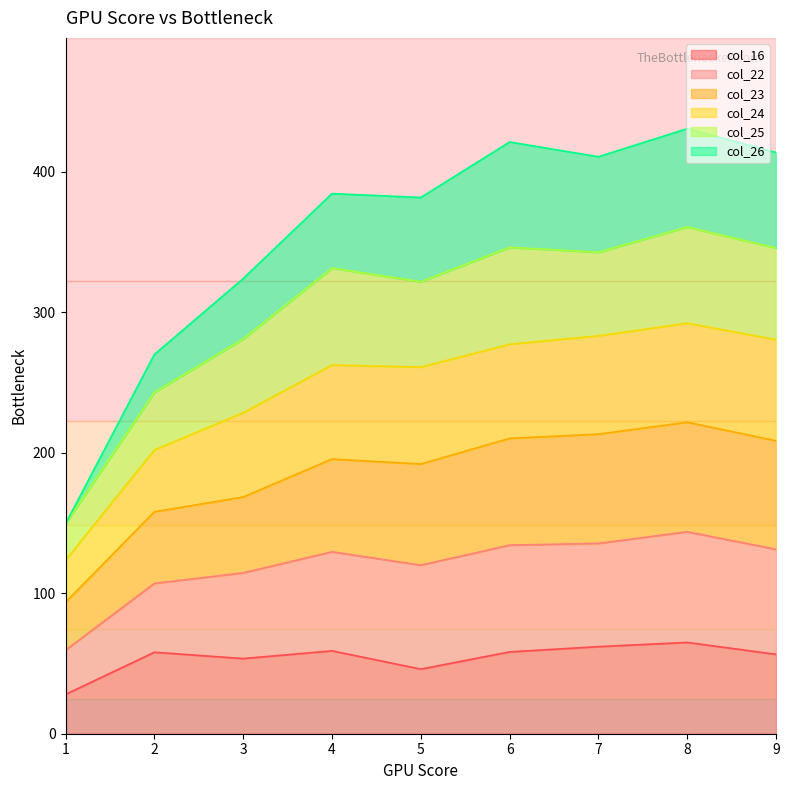

The value of col_16 at 5 is 28.1. True or false?

False